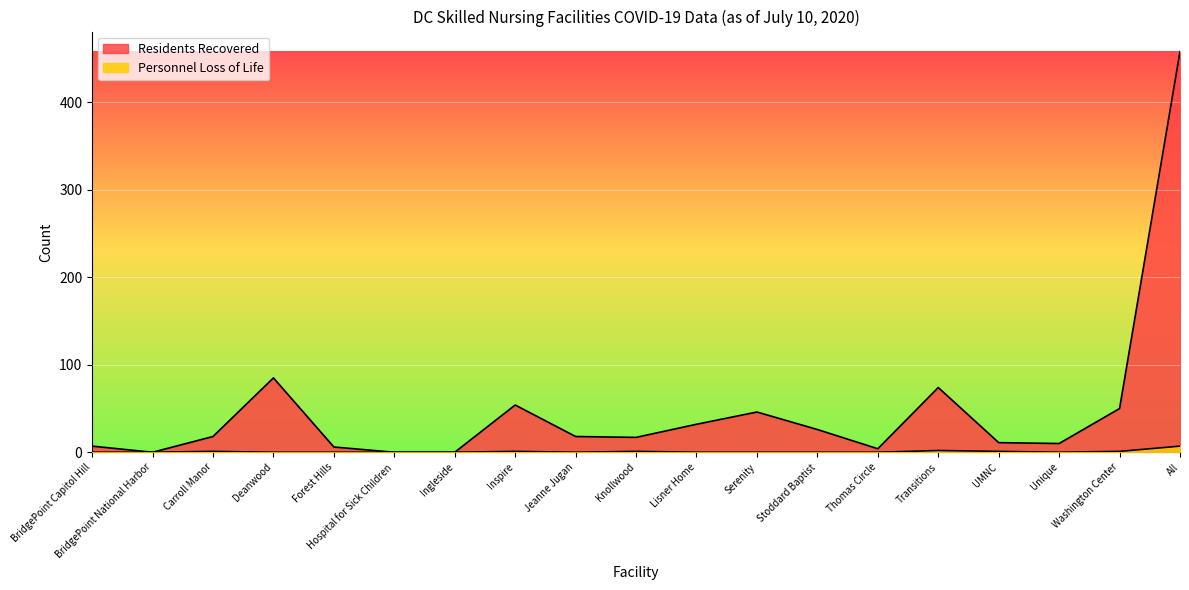

True or false: Personnel Loss of Life and Residents Recovered cross at least once.

False